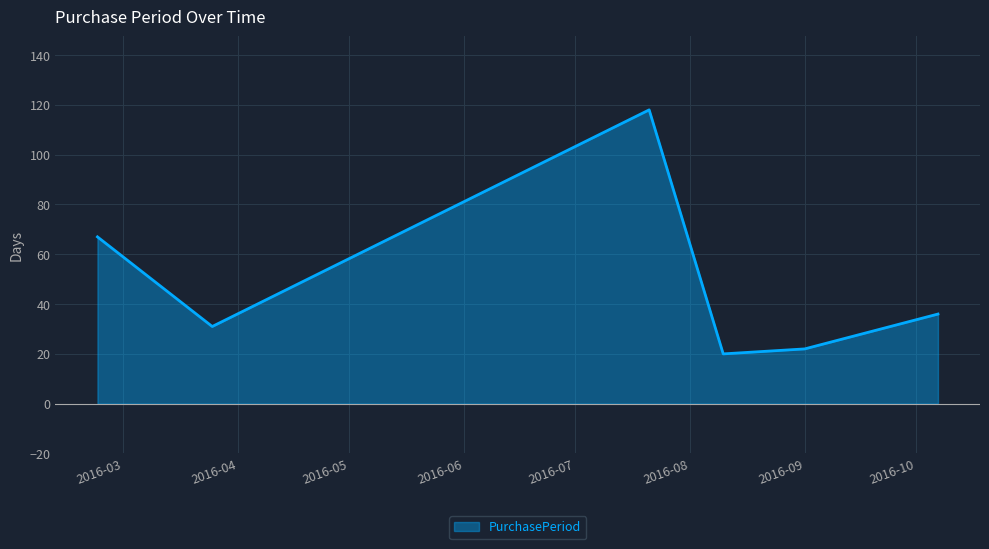

What is the smallest value displayed?

20